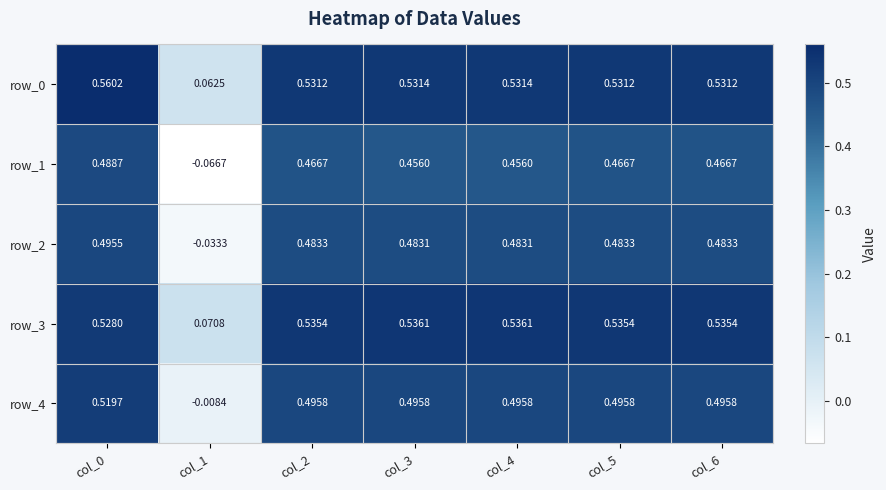

Which series has the widest spread of values?

row_1